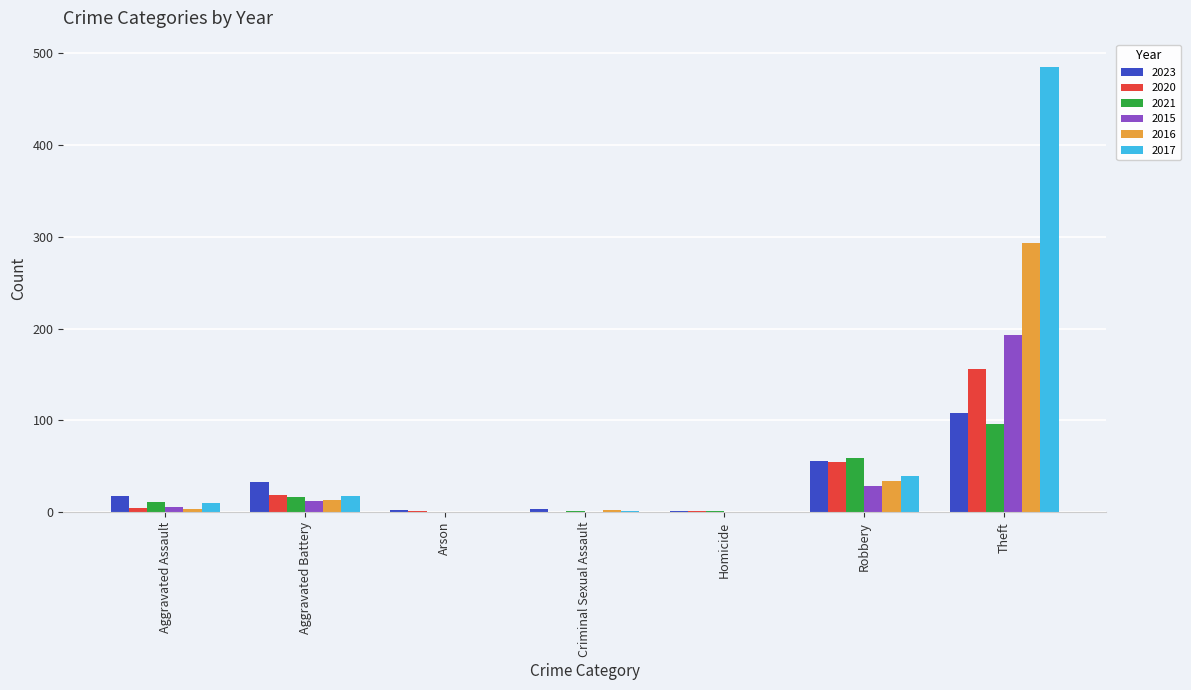

Between Robbery and Theft, which series saw the biggest shift?

2017